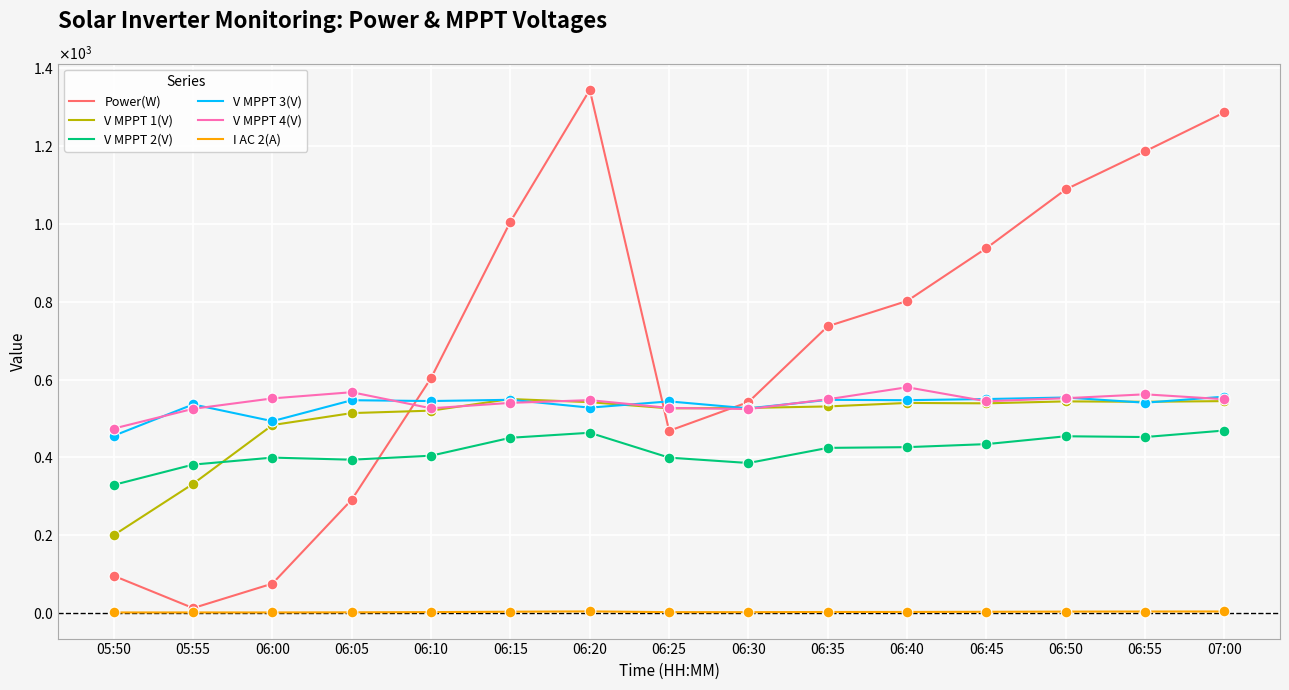

At which category is the sum across all series the highest?

06:20